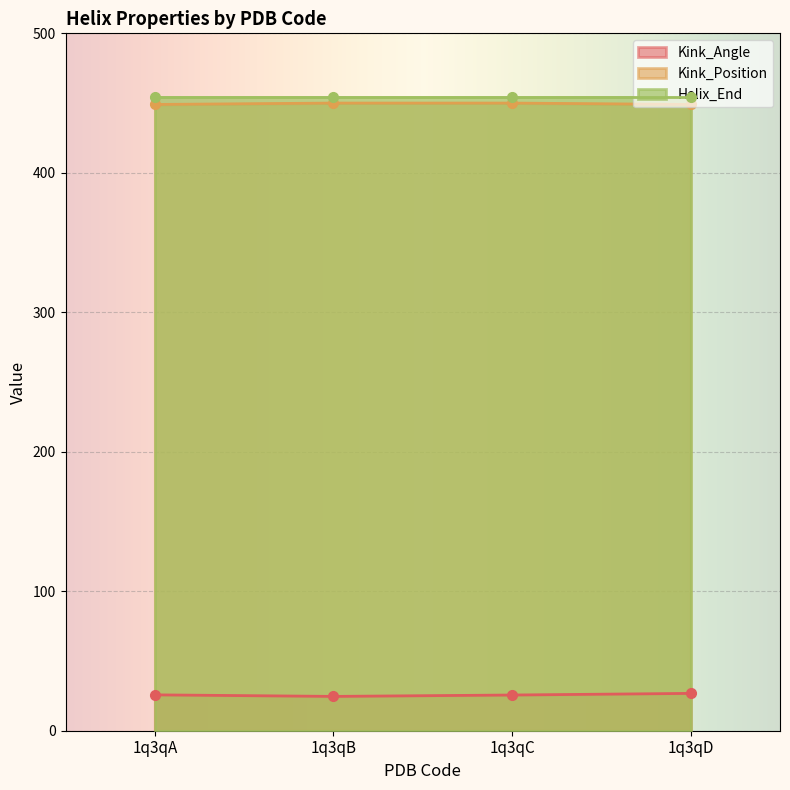

Which has a higher value, 1q3qD or 1q3qB?

1q3qD